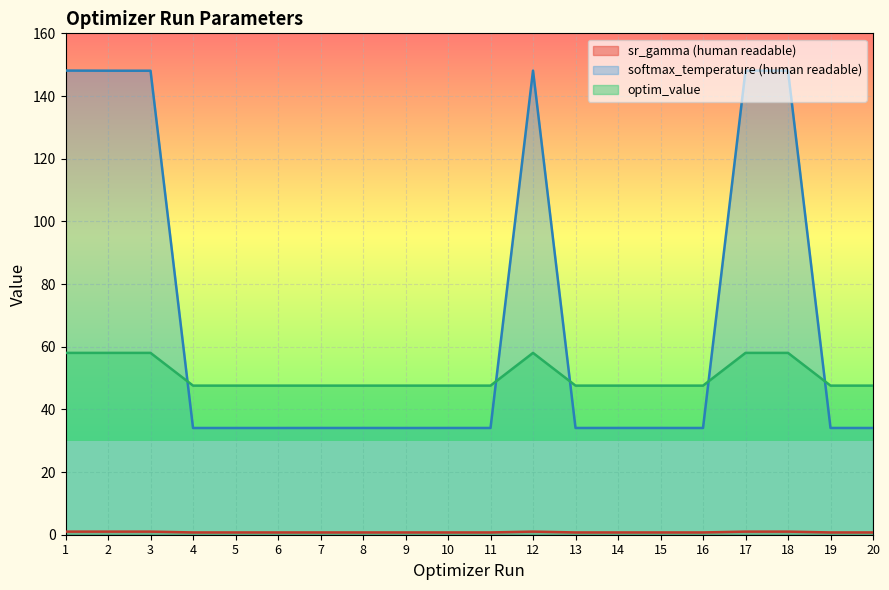

At which label is param_value_human_readable closest to 74?

8